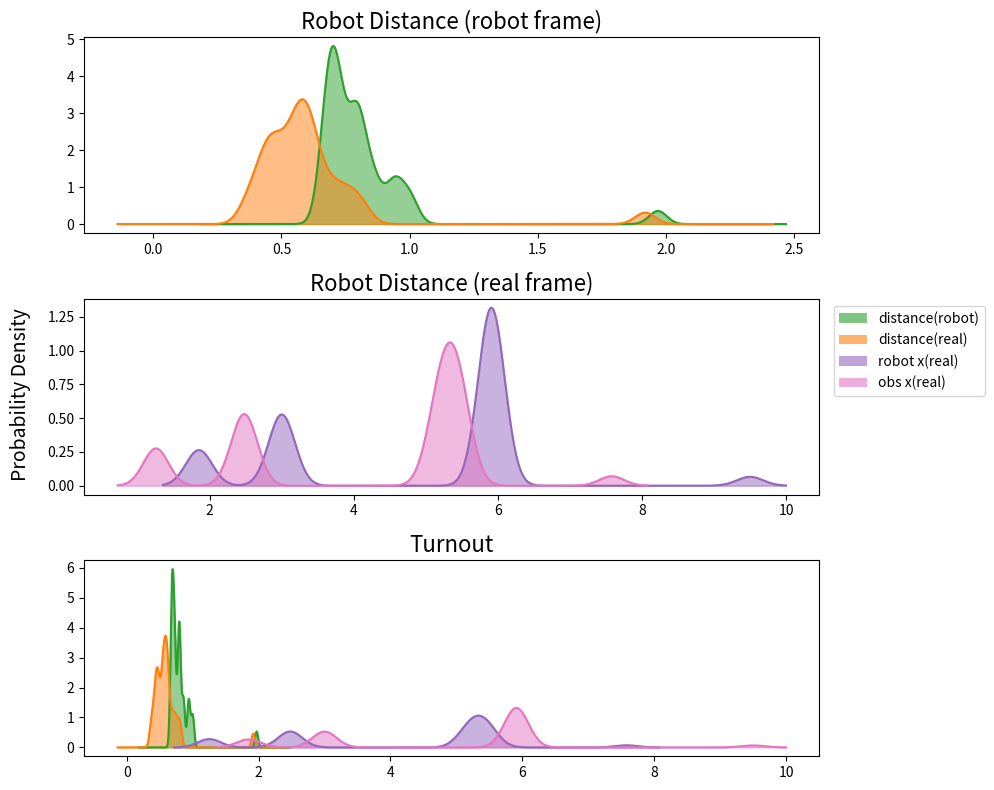

What are all the series names shown in the legend?

distance(robot), distance(real), robot x(real), obs x(real)